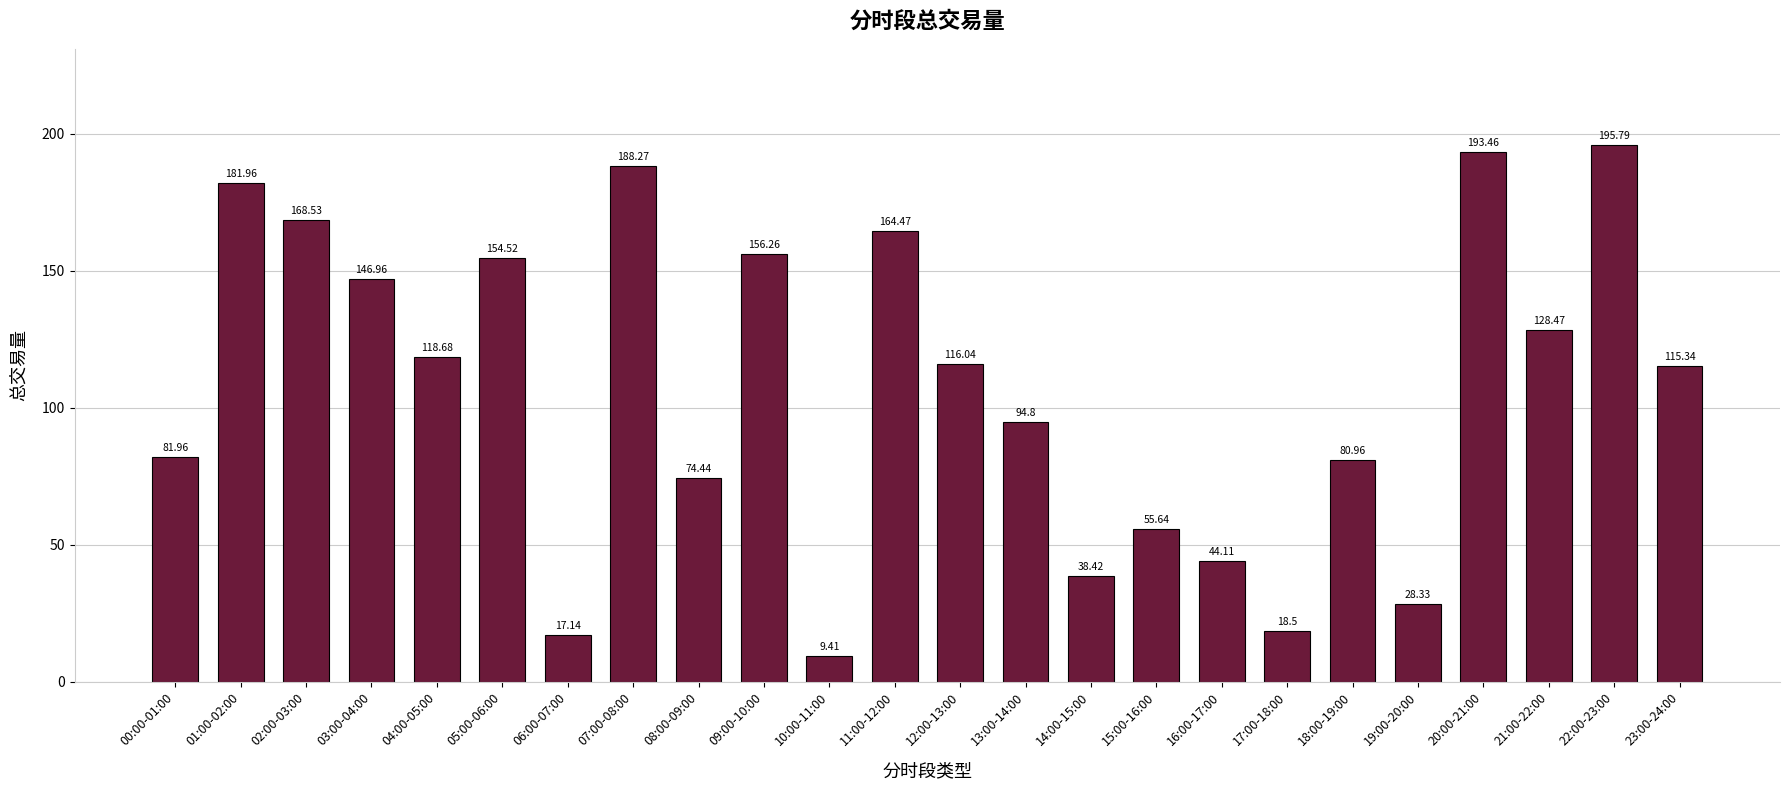

Reading right to left, transcribe all the data shown in this chart.

115.3	195.8	128.5	193.5	28.3	81.0	18.5	44.1	55.6	38.4	94.8	116.0	164.5	9.4	156.3	74.4	188.3	17.1	154.5	118.7	147.0	168.5	182.0	82.0